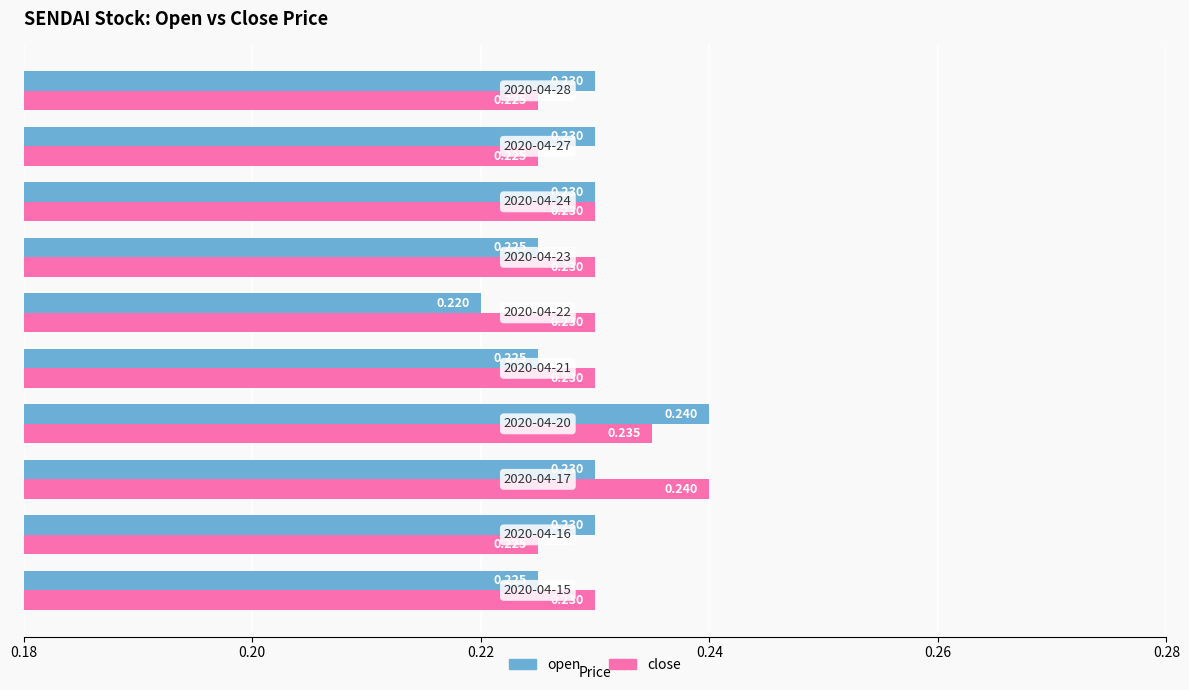

Which series has the largest total across all categories?

close